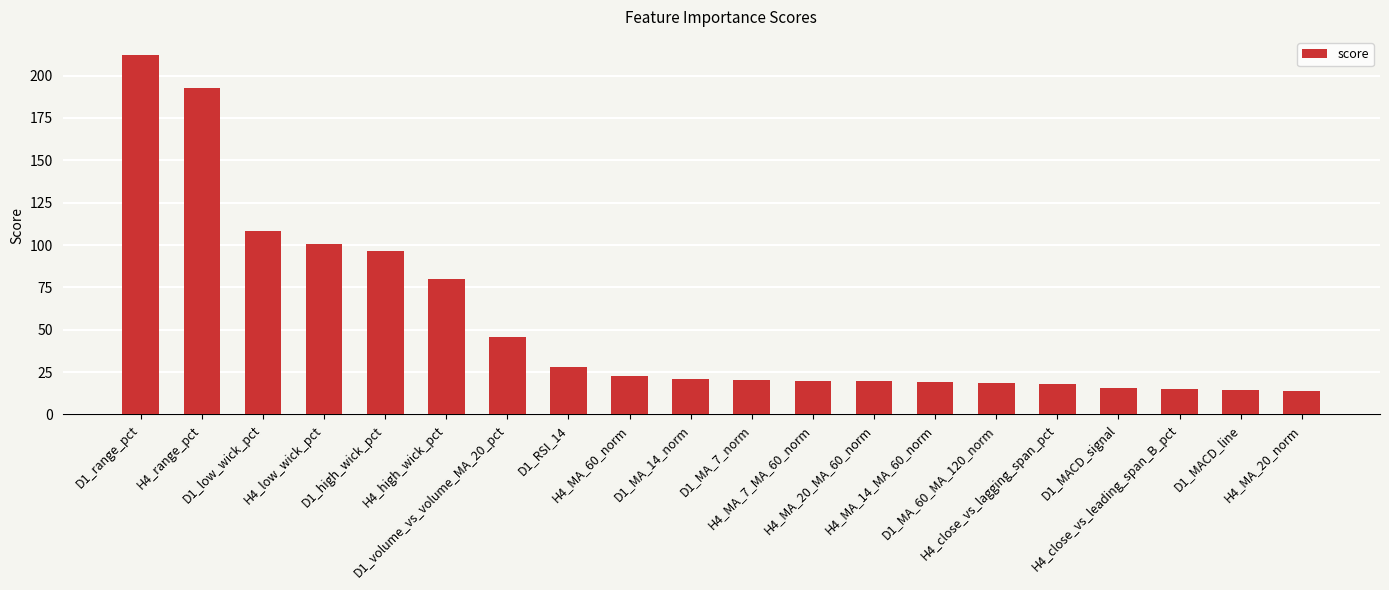

What is the value of the 17th bar from the left?

15.9